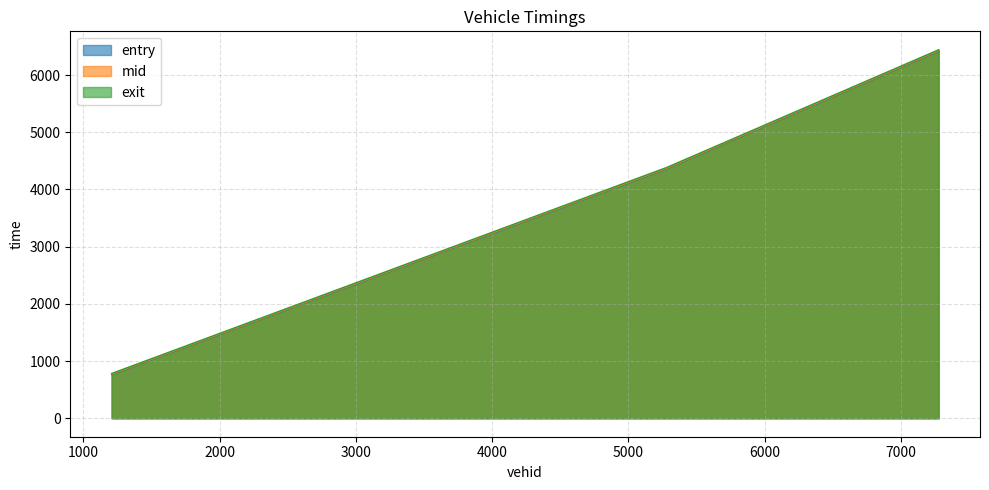

Which series has the widest spread of values?

exit